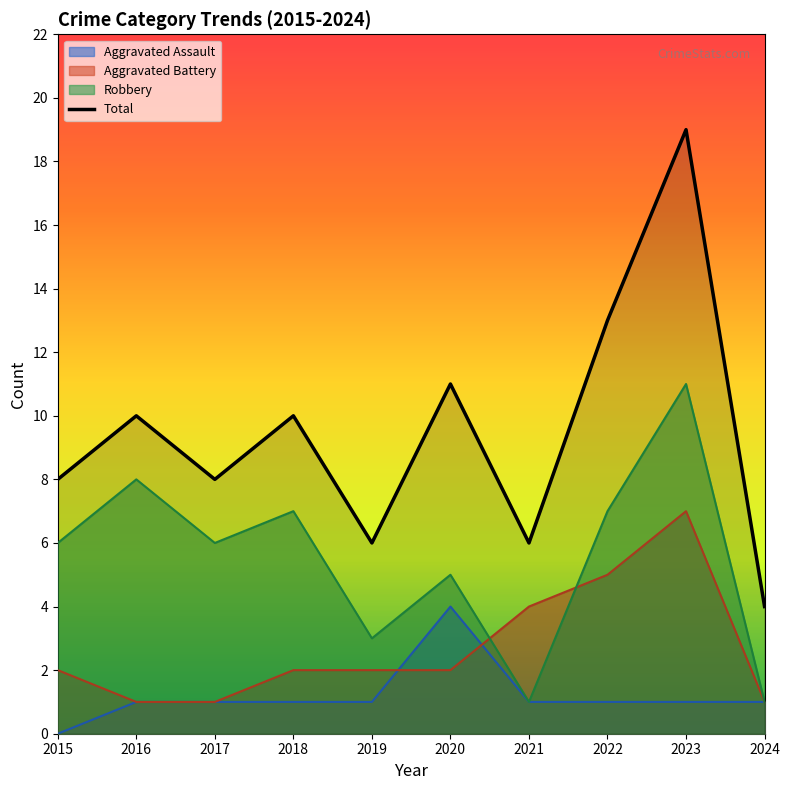

Rank the categories by value from lowest to highest.

2024, 2019, 2021, 2015, 2017, 2016, 2018, 2020, 2022, 2023